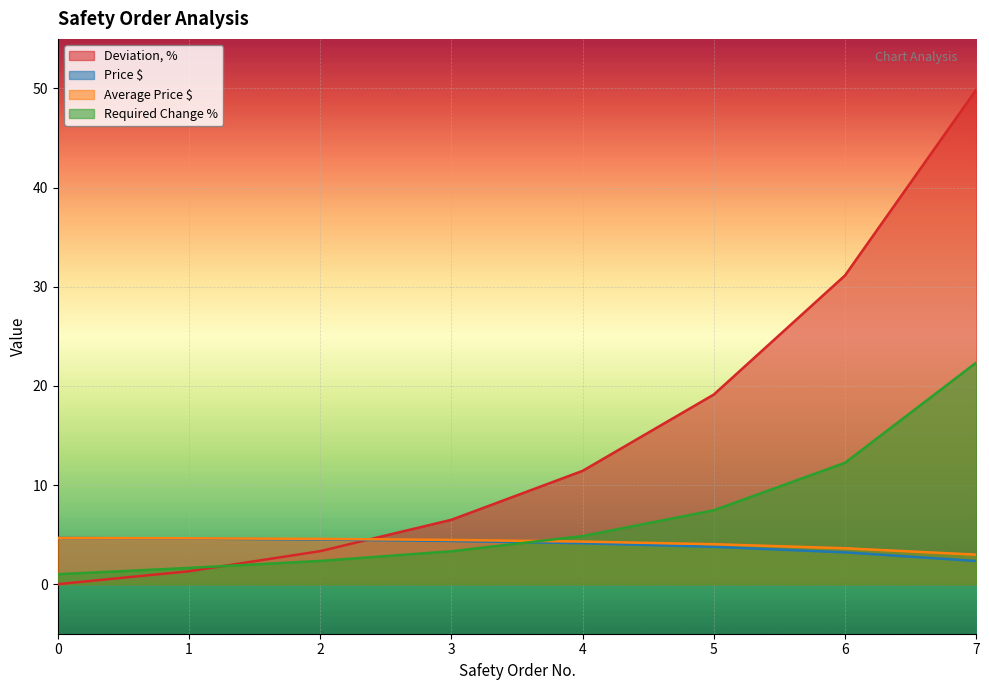

Reading left to right, list all the values displayed in this chart.

Deviation, %: 0.0	1.3	3.3	6.5	11.4	19.1	31.1	49.9
Price $: 4.7	4.6	4.5	4.4	4.1	3.8	3.2	2.3
Average Price $: 4.7	4.6	4.6	4.5	4.3	4.0	3.6	3.0
Required Change %: 1.0	1.6	2.3	3.3	4.9	7.5	12.2	22.3